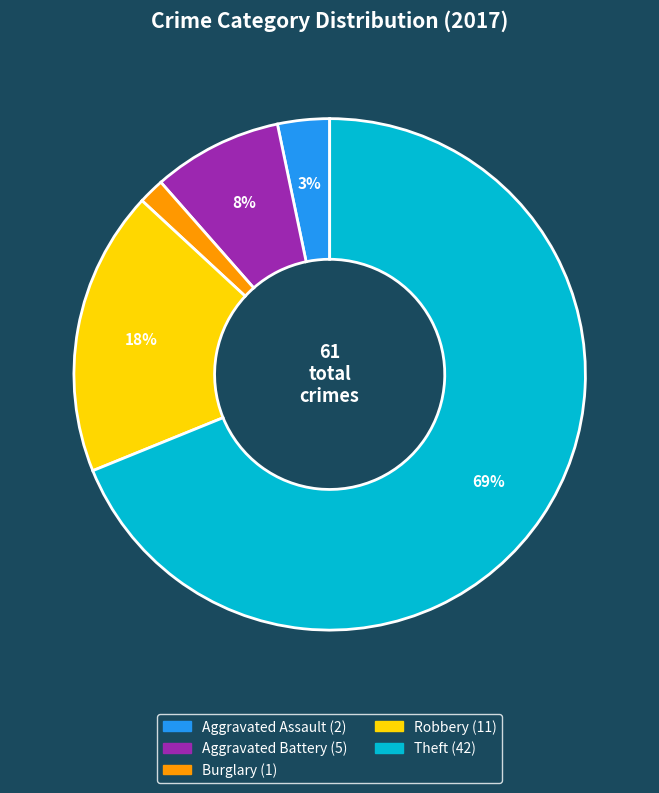

To the nearest percent, what is the difference between the largest and smallest slice percentages?

67%